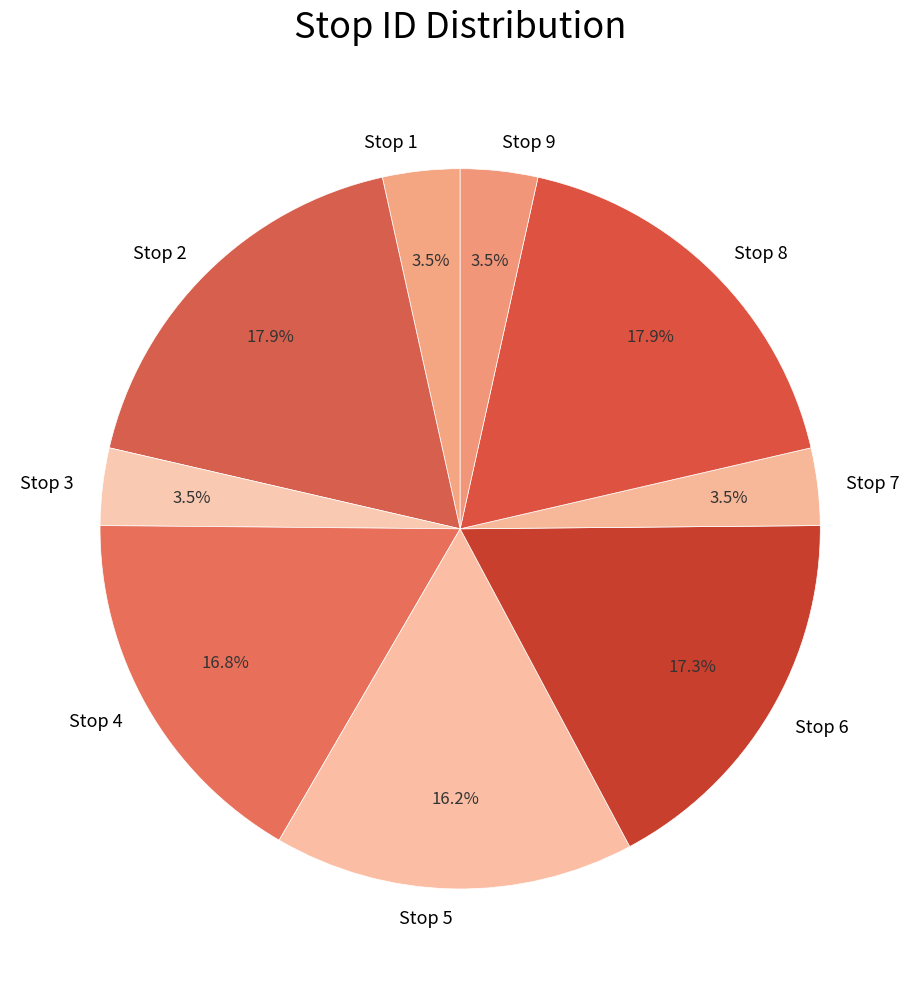

What percentage is NOT represented by Stop 6?

82.7%